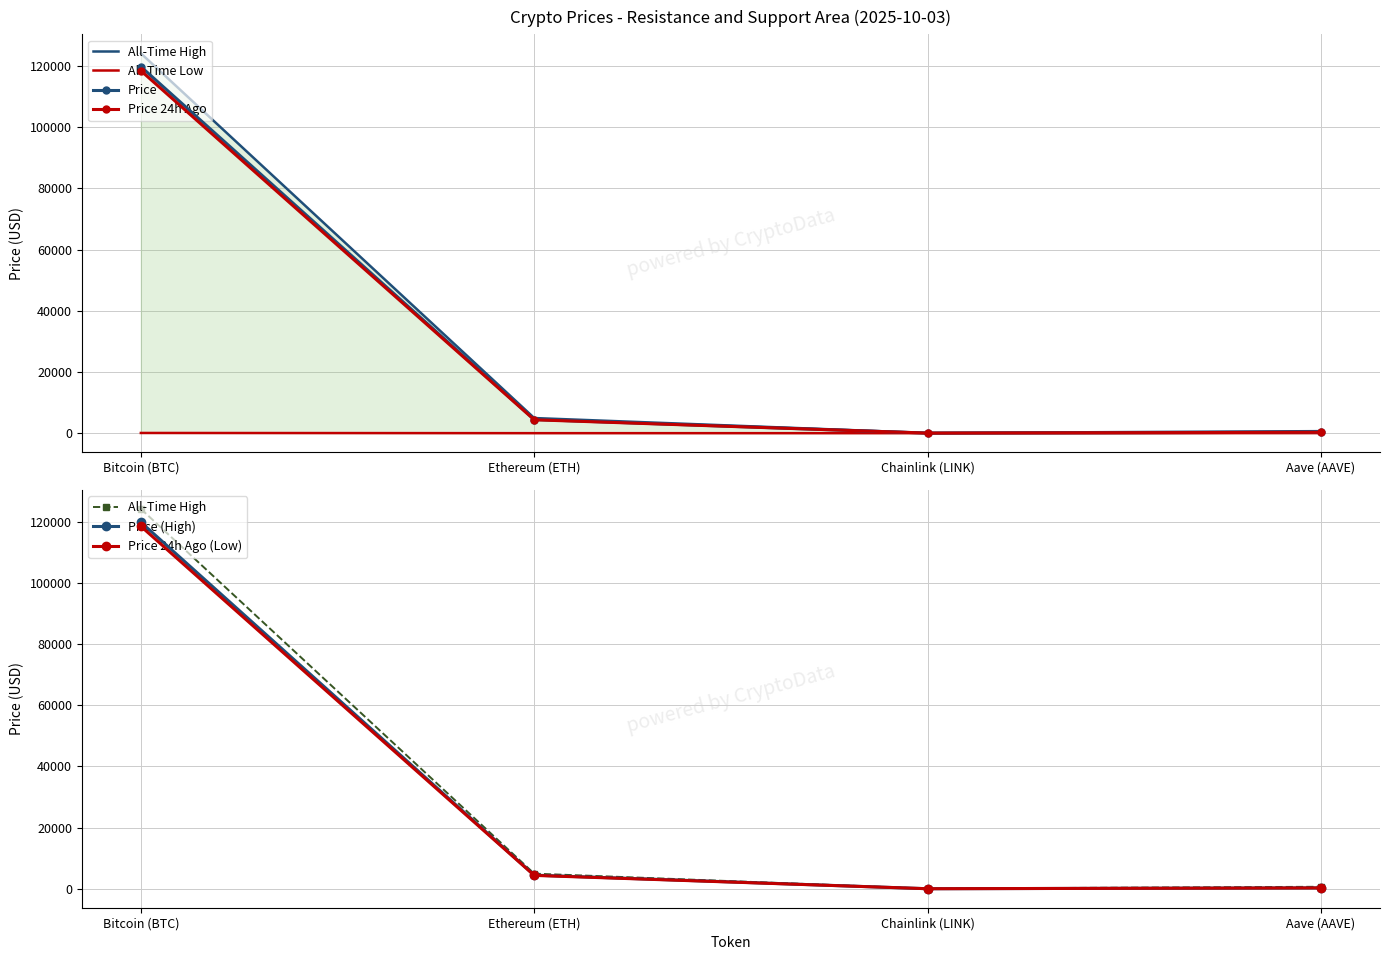

How many data points in All-Time Low are less than 26?

2